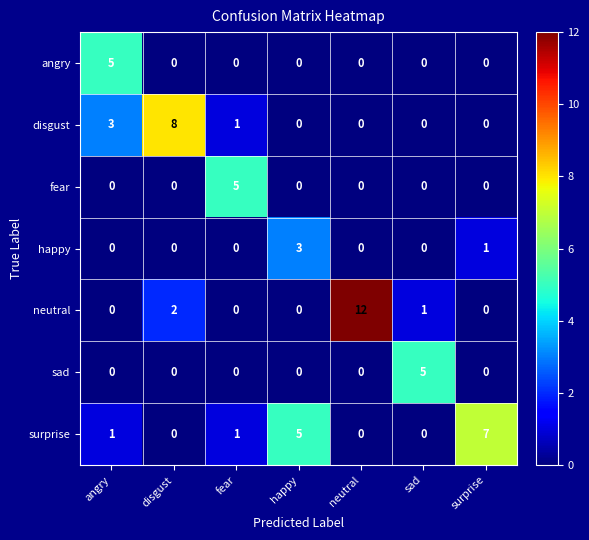

What is the highest value of the happy series?

3